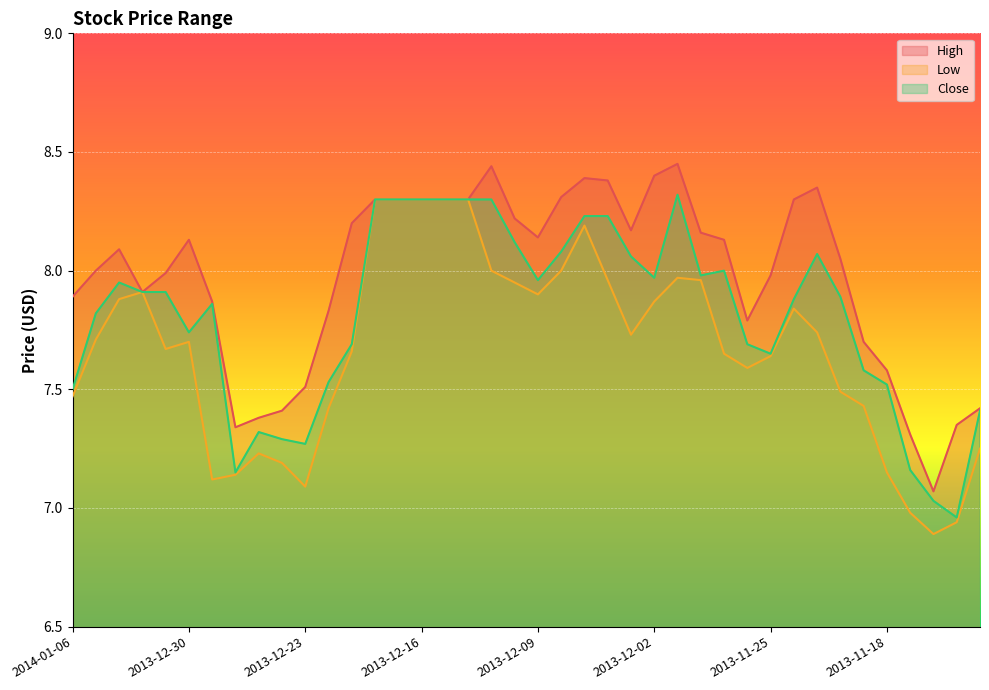

What are all the series names shown in the legend?

High, Low, Close